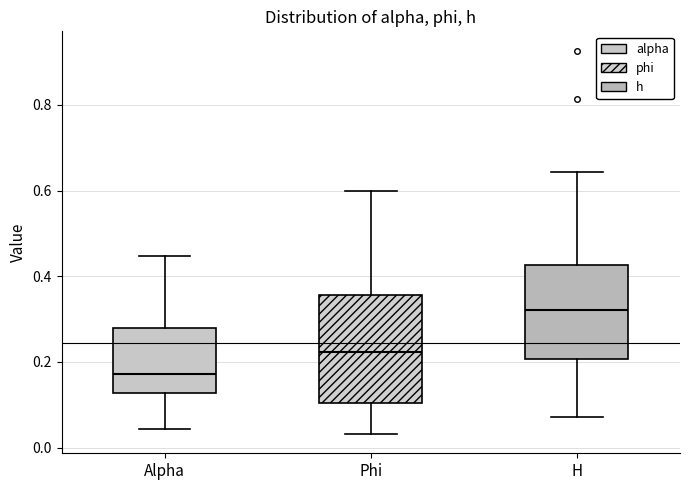

Reading left to right, transcribe this box plot: for each box, give where its median line is, the range the box spans, and where its two whiskers end, as read against the y-axis. The values are not printed on the chart, so give them approximately, as read against the axis.

Alpha: median 0.18, box 0.12 to 0.28, whiskers 0.04 to 0.44
Phi: median 0.22, box 0.10 to 0.36, whiskers 0.04 to 0.60
H: median 0.32, box 0.20 to 0.42, whiskers 0.08 to 0.64